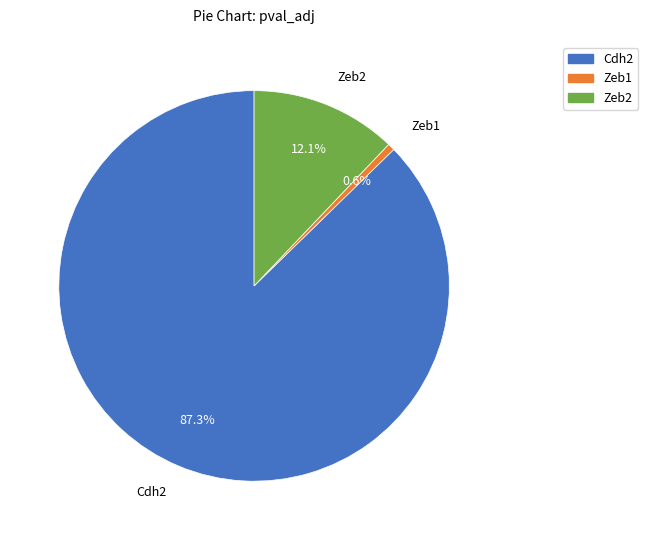

Which category has the biggest portion of the pie?

Cdh2